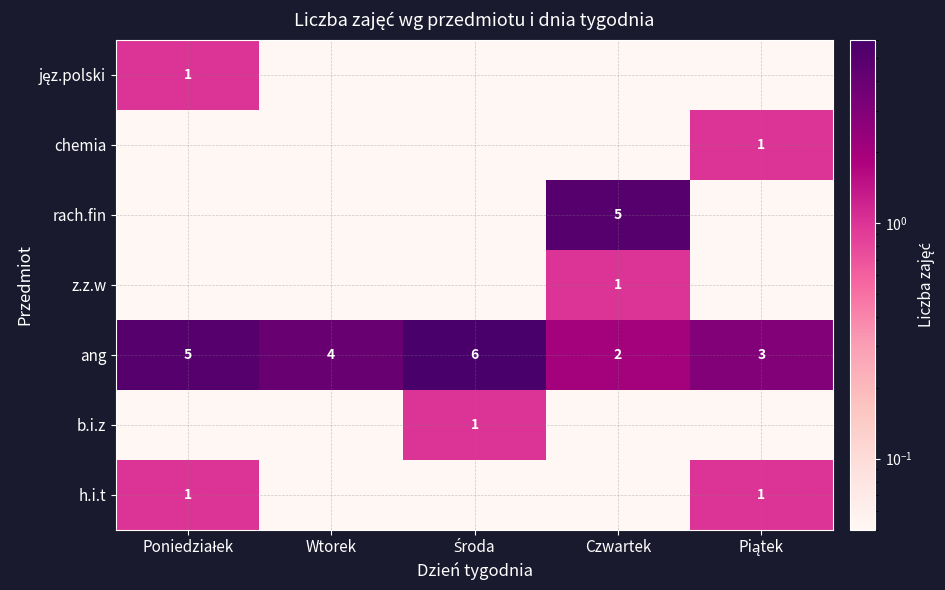

Where is h.i.t nearest to the value 0?

Wtorek